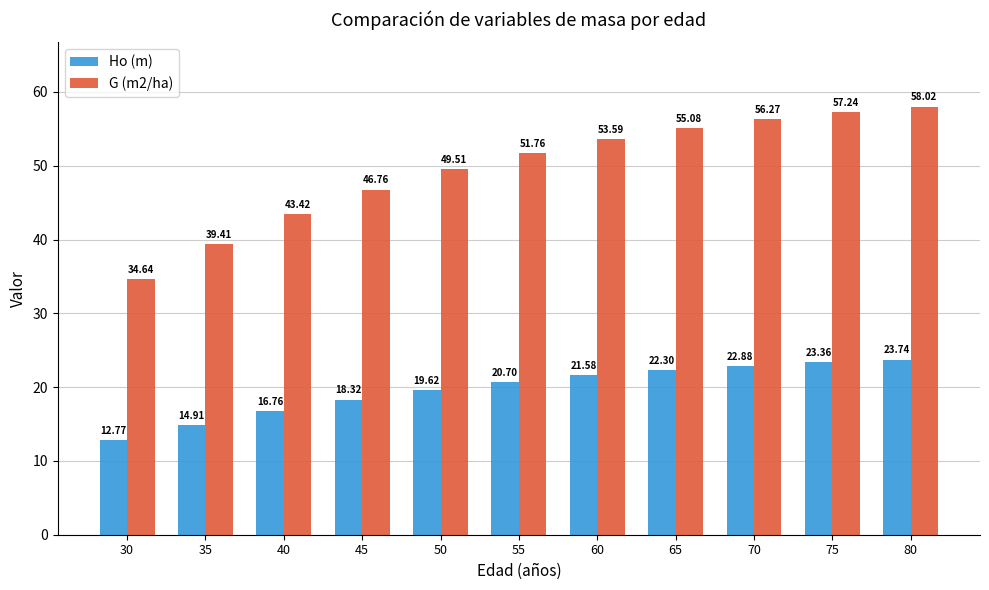

Reading left to right, list all the values displayed in this chart.

Ho (m): 12.8	14.9	16.8	18.3	19.6	20.7	21.6	22.3	22.9	23.4	23.7
G (m2/ha): 34.6	39.4	43.4	46.8	49.5	51.8	53.6	55.1	56.3	57.2	58.0